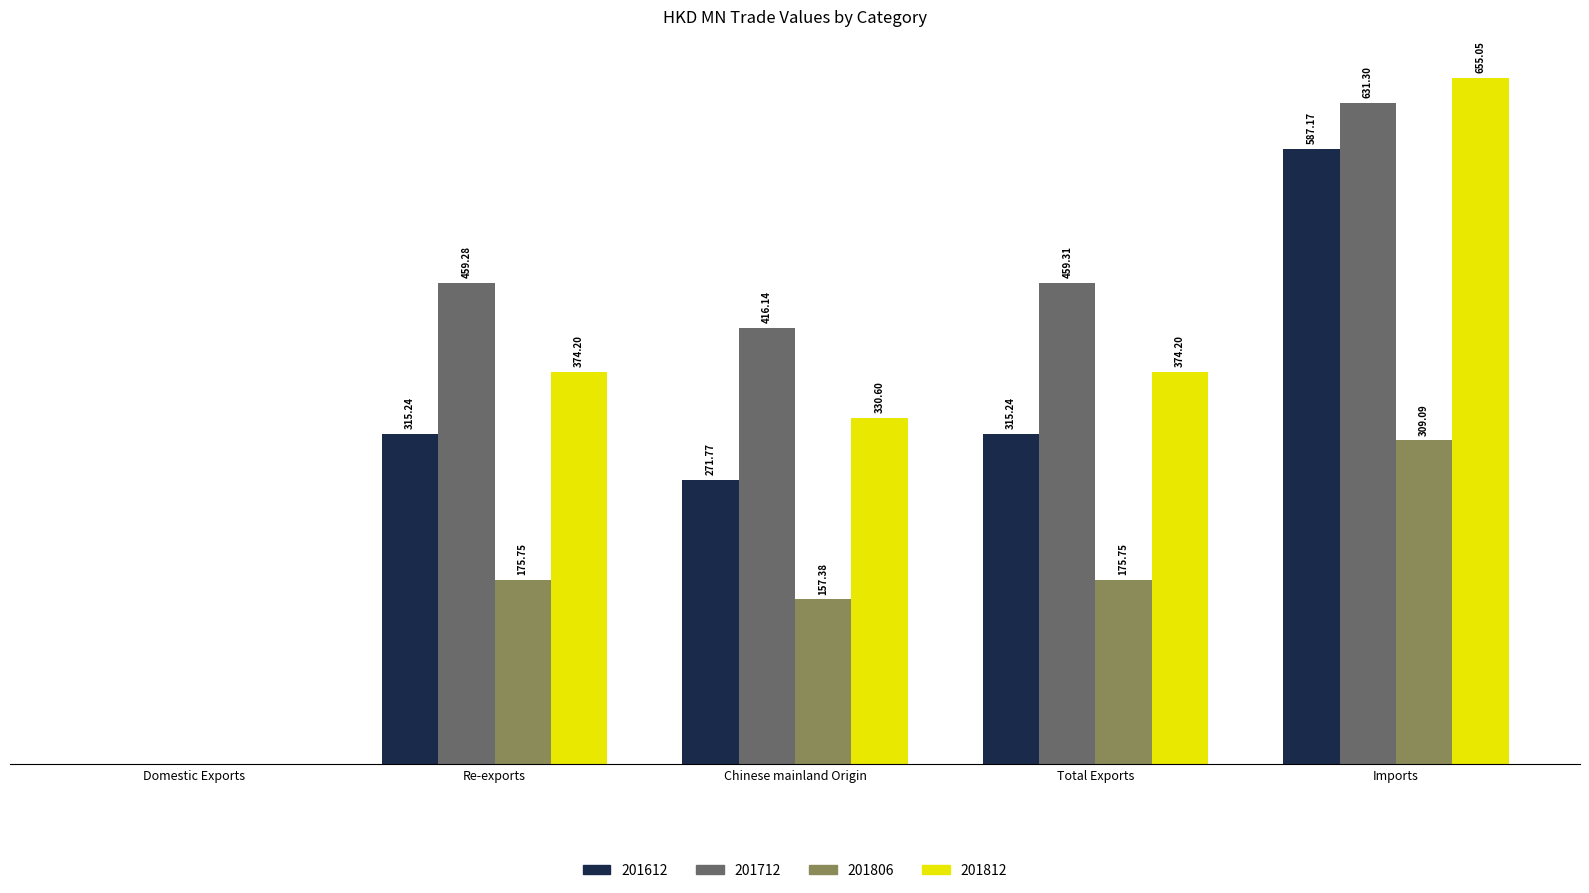

Is the value of 201806 at Re-exports greater than the value of 201712 at Imports?

No